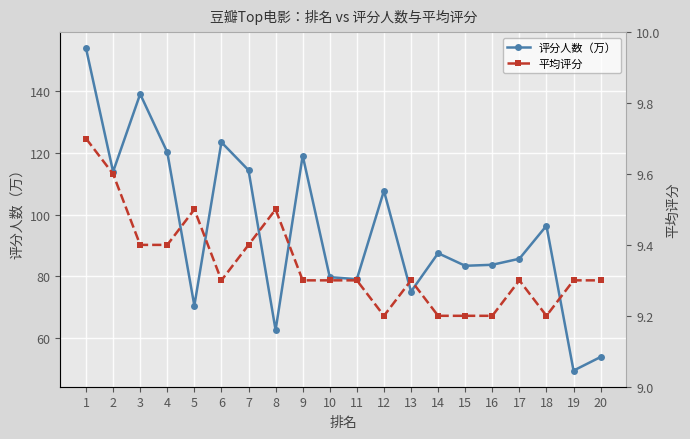

What is the maximum value shown in the chart?

154.0